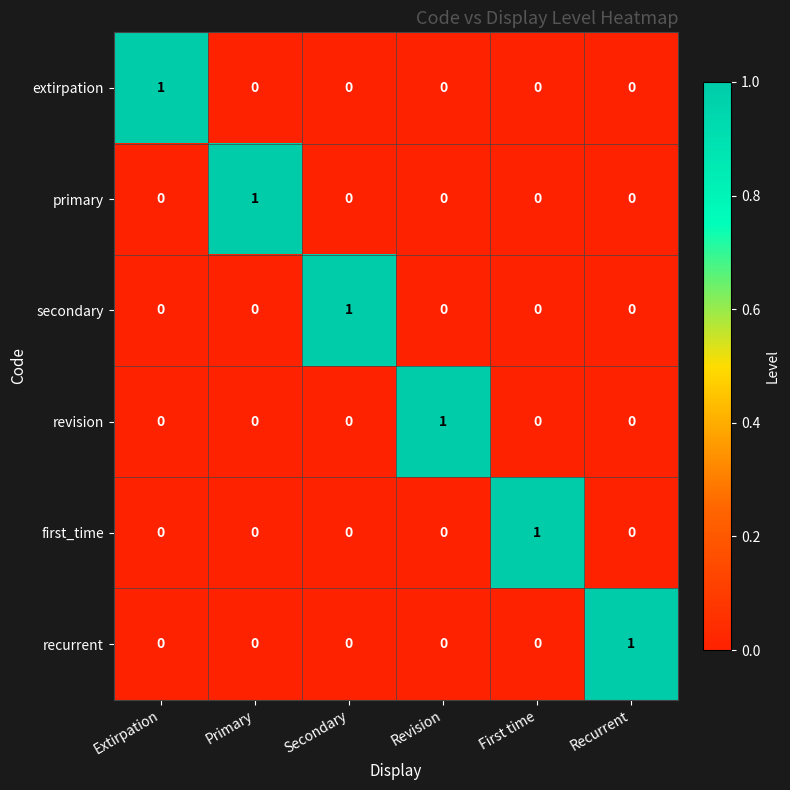

Count the recurrent values in the range 0 to 1.

6